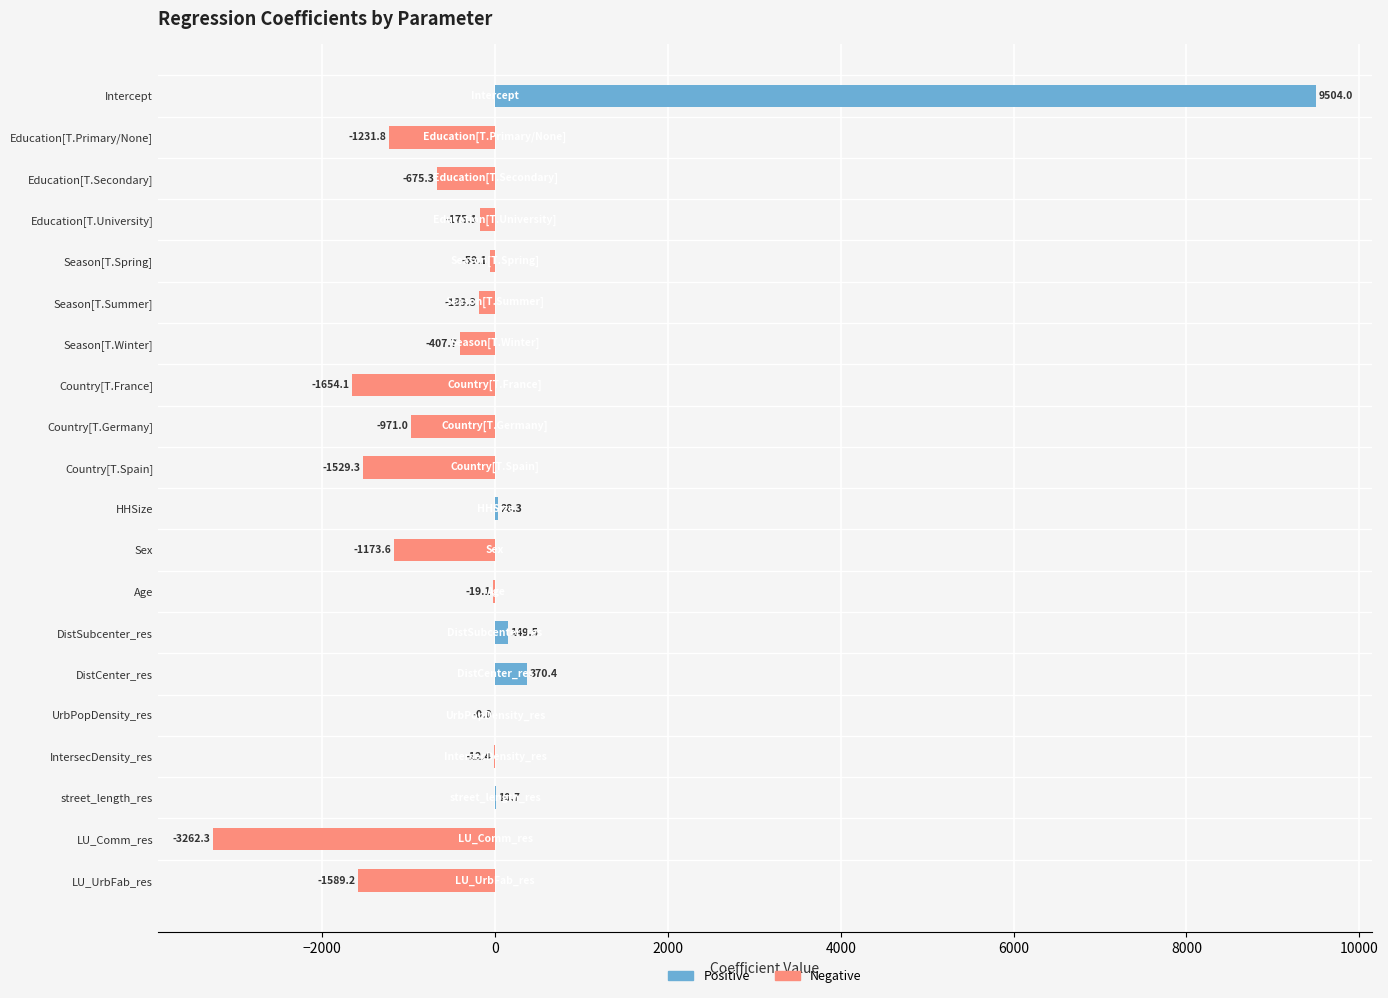

What are all the series names shown in the legend?

Positive, Negative